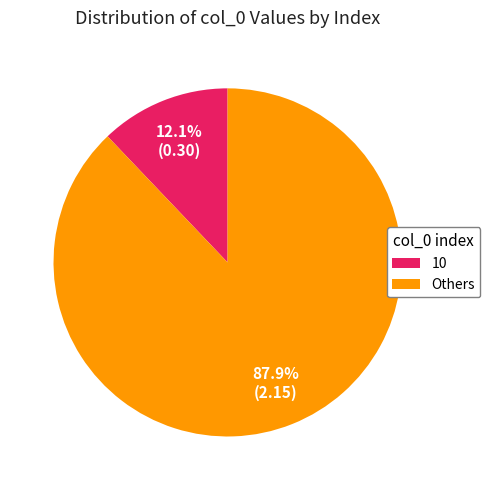

Does Others represent more than half of the total?

Yes